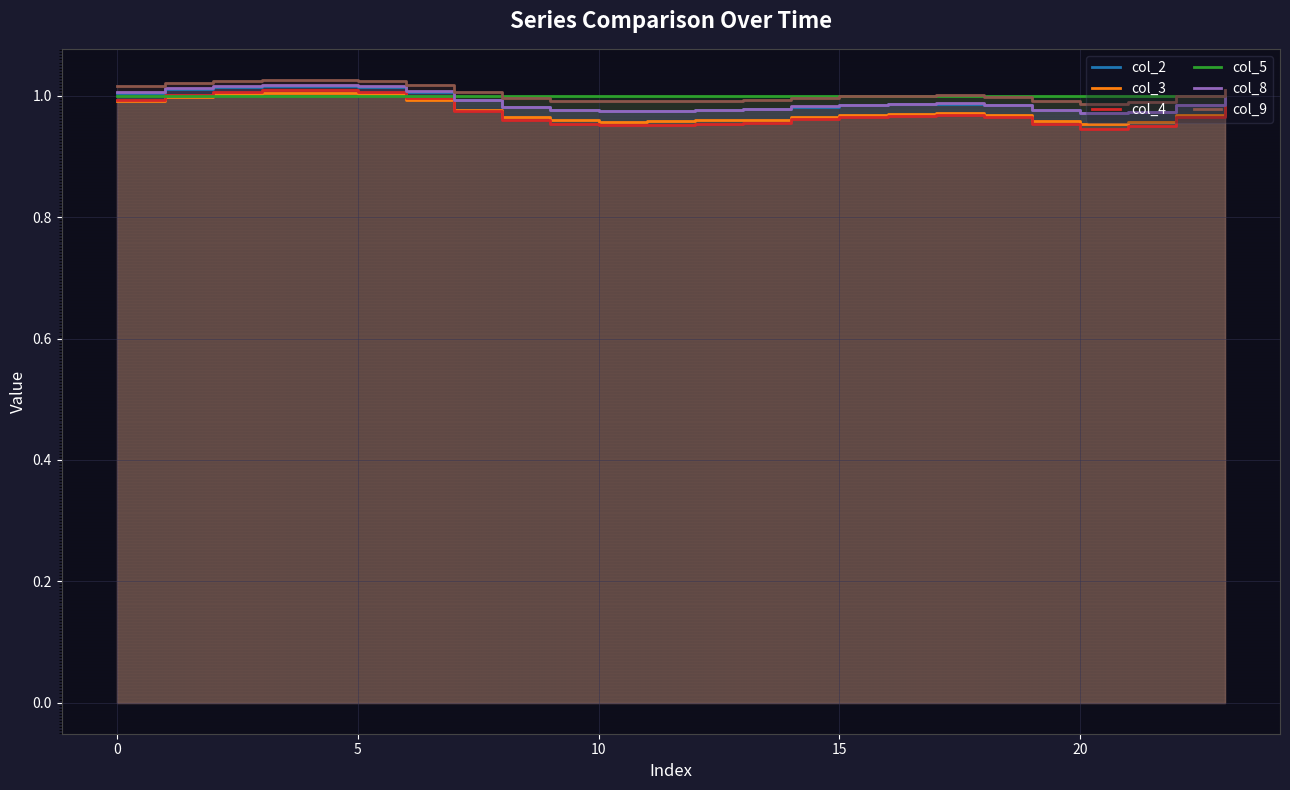

At which label does col_9 reach its minimum?

20